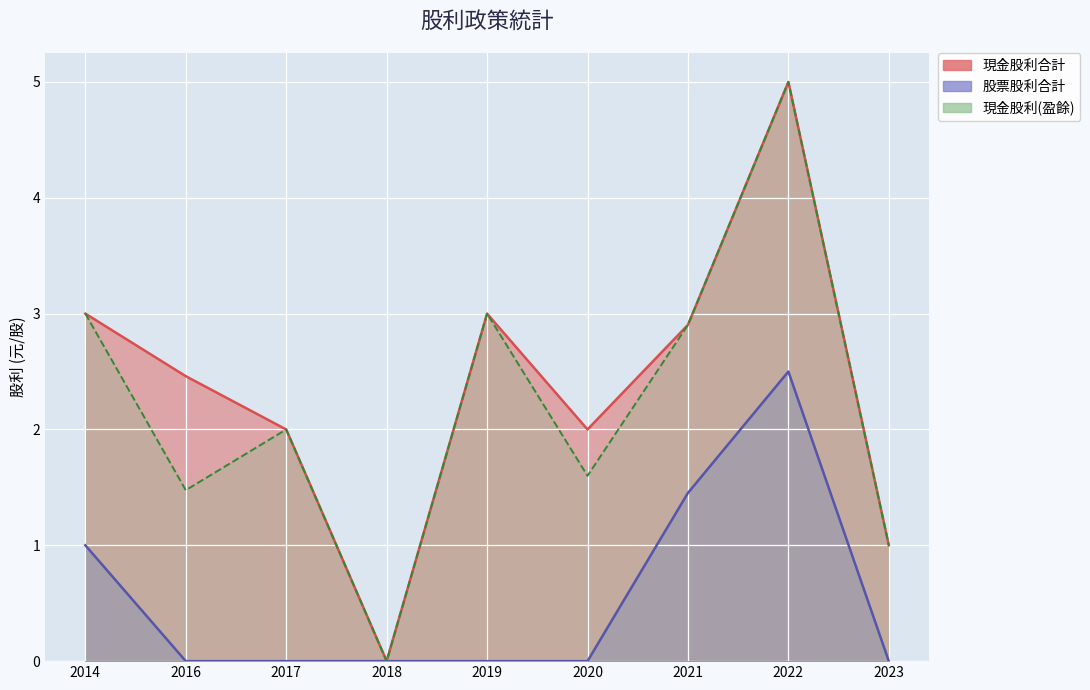

Which category has the lowest value in the 現金股利(盈餘) series?

2018